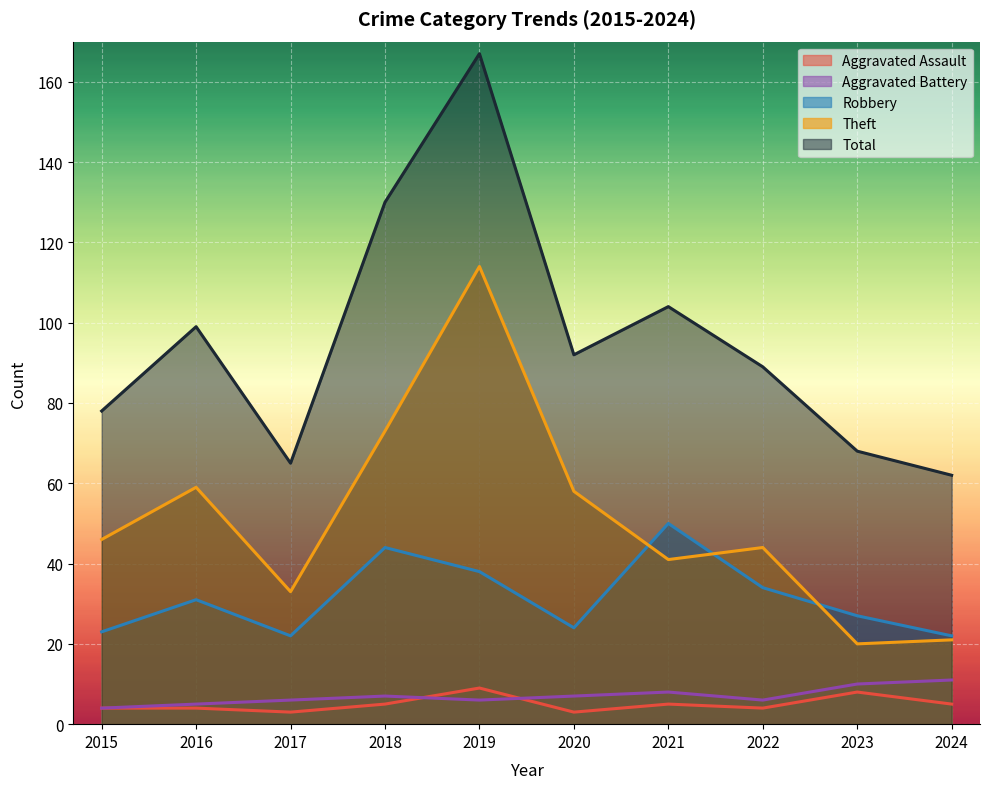

What is the spread (max minus min) of values at 2020?

89